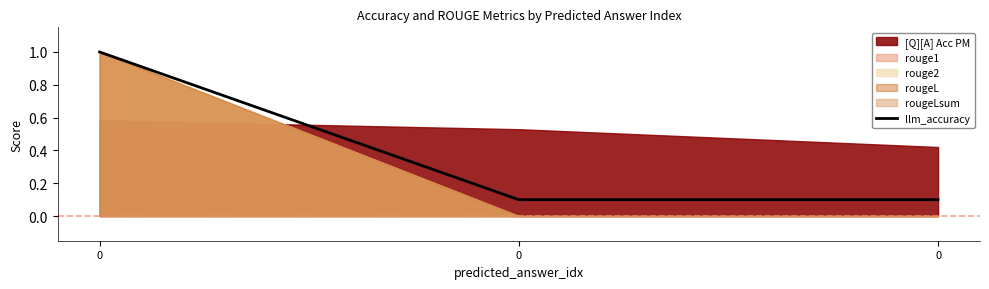

What is the difference between the maximum and minimum values?

0.9